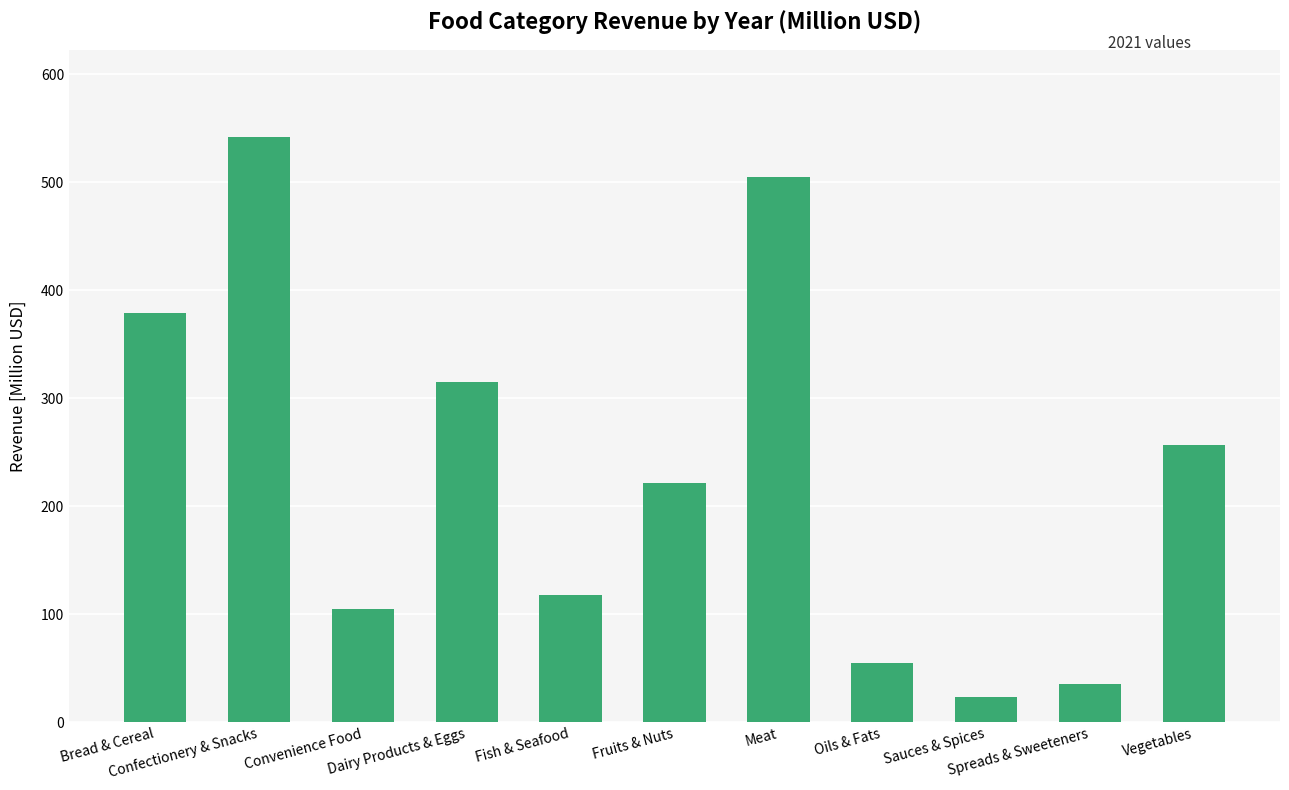

What is the difference between the maximum and minimum values?

518.8